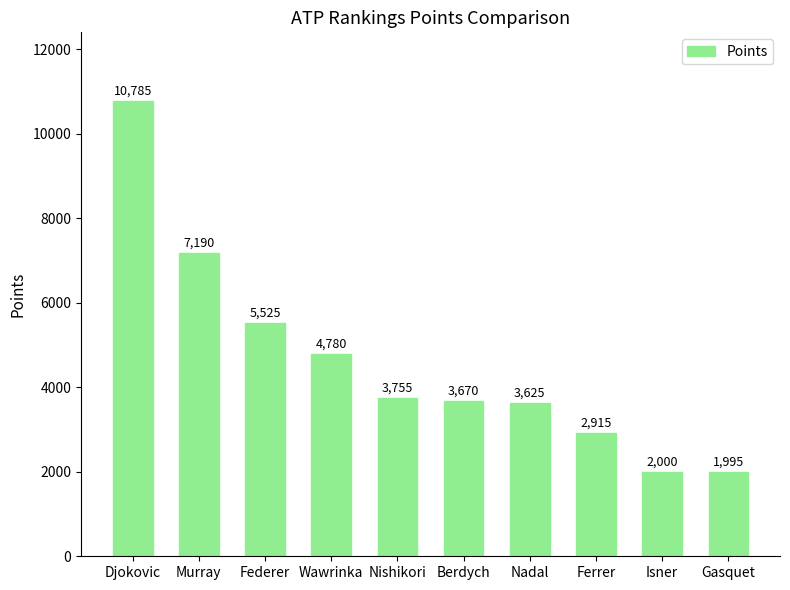

What is the value of the 6th bar from the left?

3670